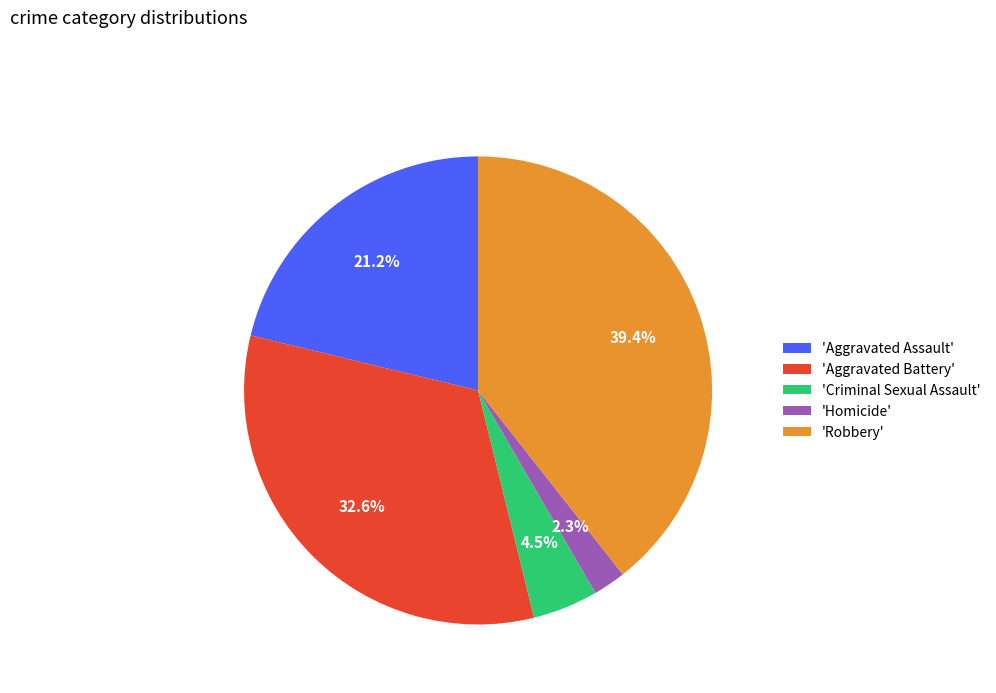

Which has a higher value, 'Aggravated Assault' or 'Homicide'?

'Aggravated Assault'